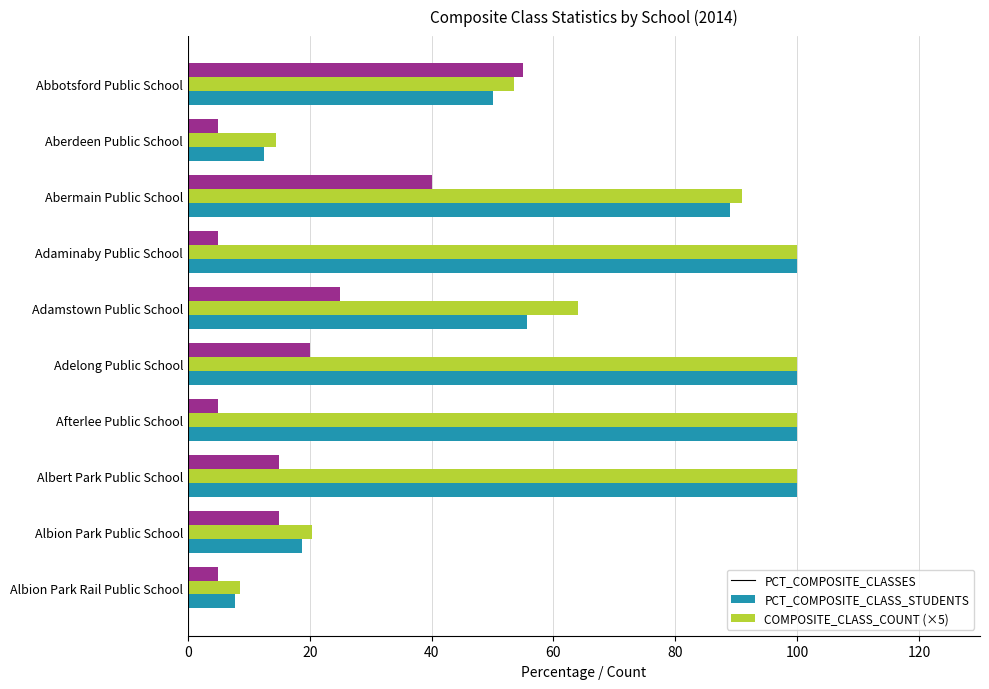

Which series has the largest range (max minus min)?

PCT_COMPOSITE_CLASSES